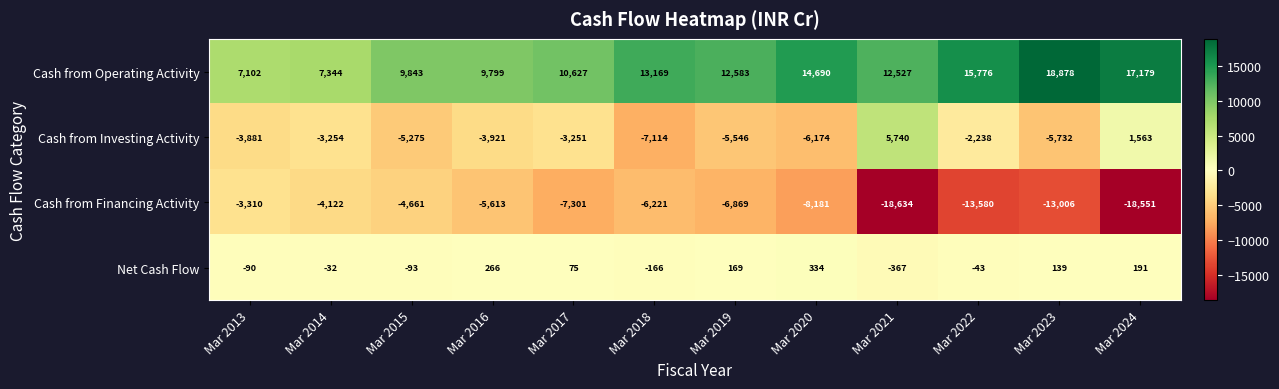

The Cash from Investing Activity series shows -3254 at Mar 2014. True or false?

True